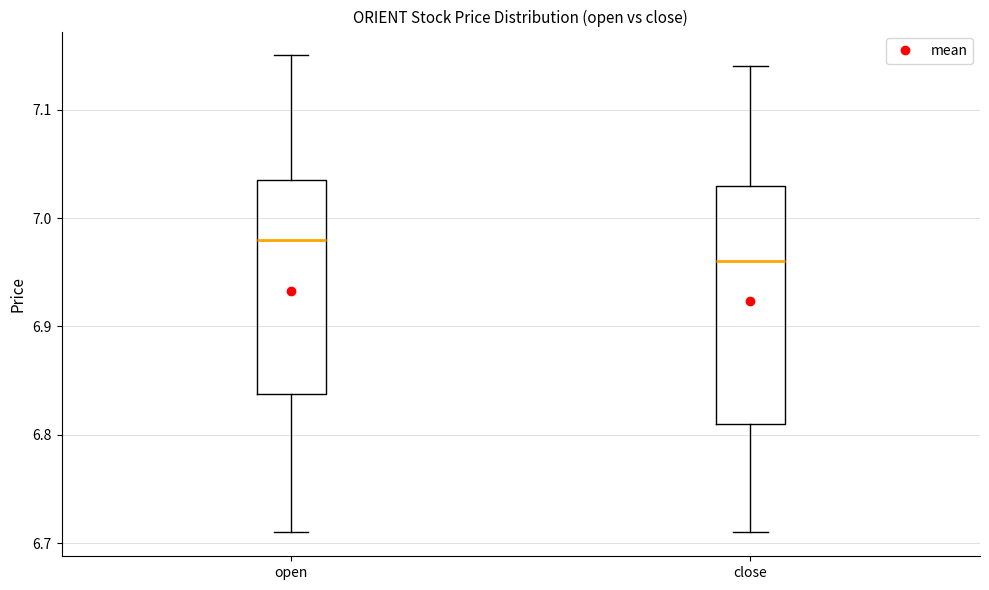

Reading left to right, read every box against the y-axis: the position of its median line, the range the box covers, and the ends of its whiskers. The values are not printed on the chart, so give them approximately, as read against the axis.

open: median 6.98, box 6.84 to 7.04, whiskers 6.71 to 7.15
close: median 6.96, box 6.81 to 7.03, whiskers 6.71 to 7.14